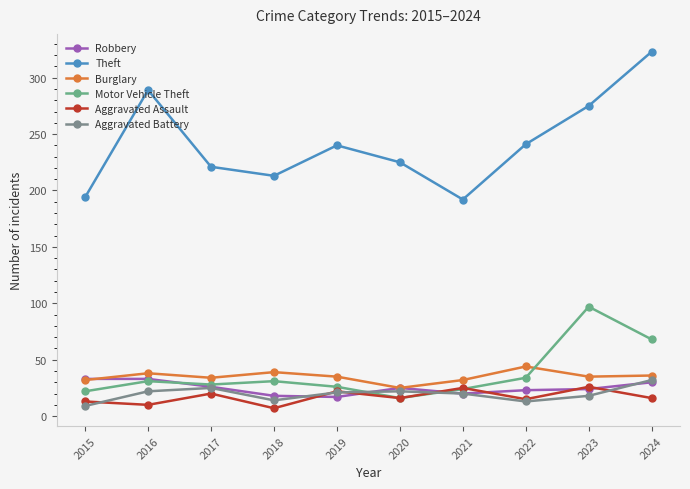

True or false: Robbery and Theft cross at least once.

False